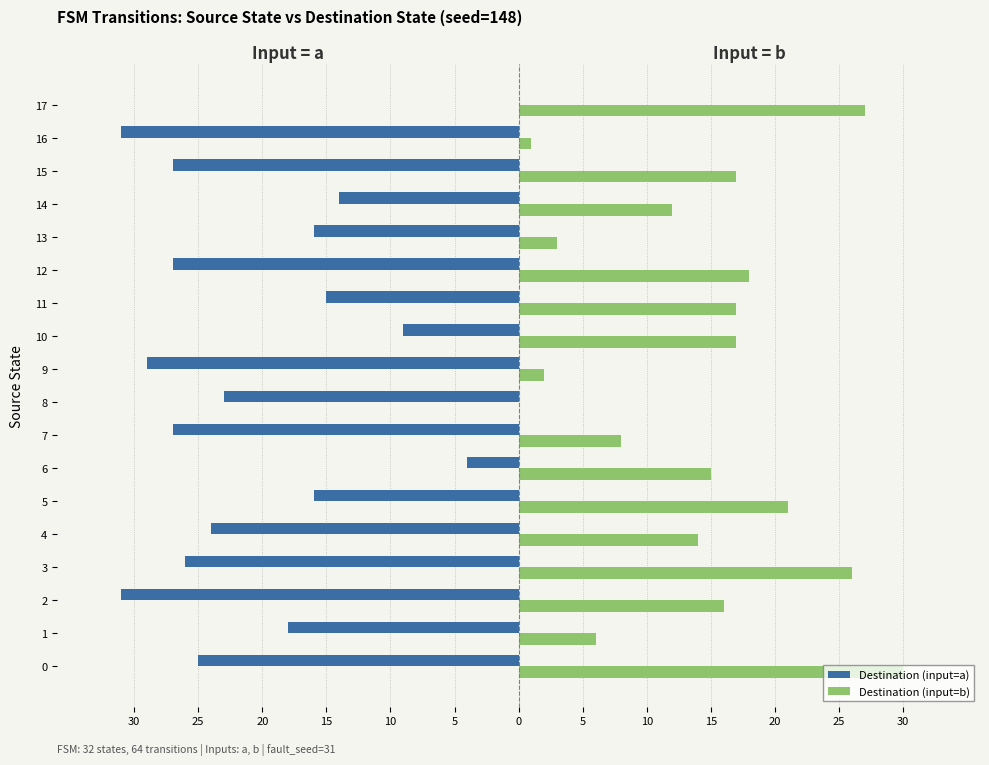

What are all the series names shown in the legend?

Destination (input=a), Destination (input=b)